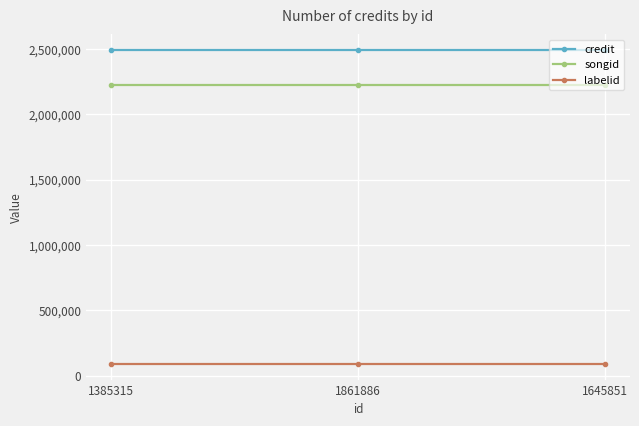

What is the sum of all credit values?

7472553